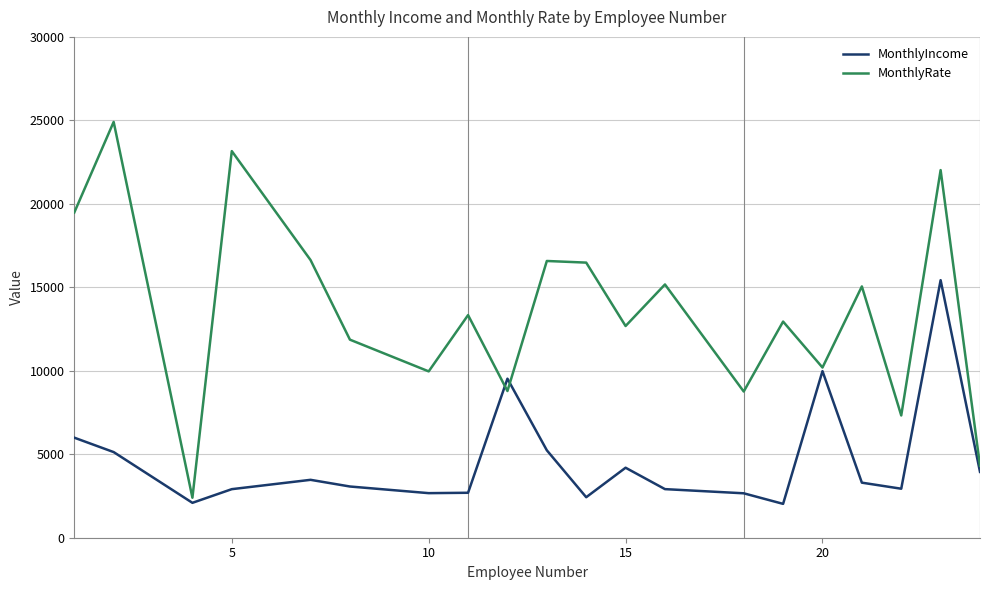

Which series has the largest total across all categories?

MonthlyRate